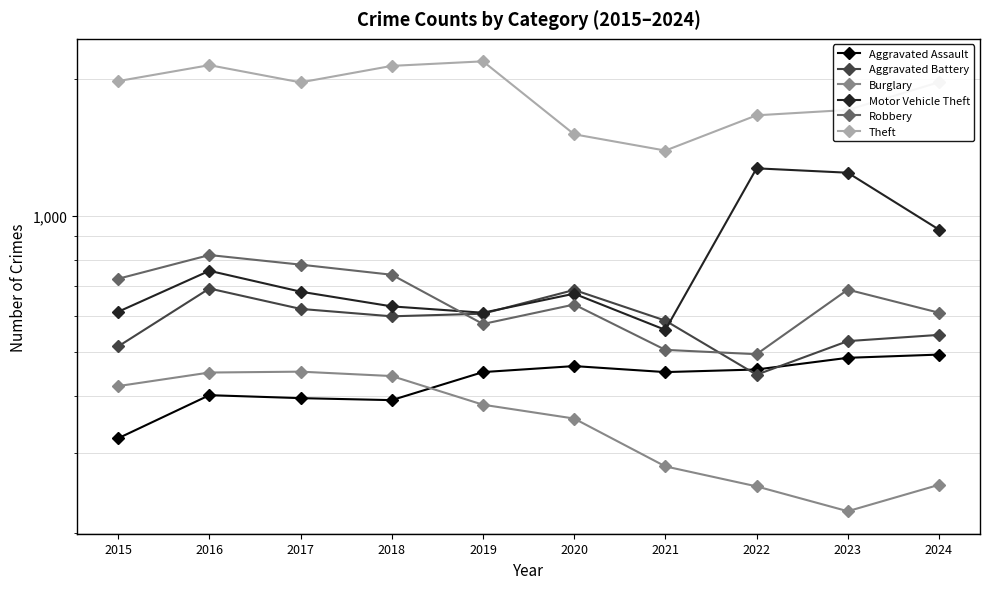

True or false: Motor Vehicle Theft and Aggravated Assault intersect in this chart.

False